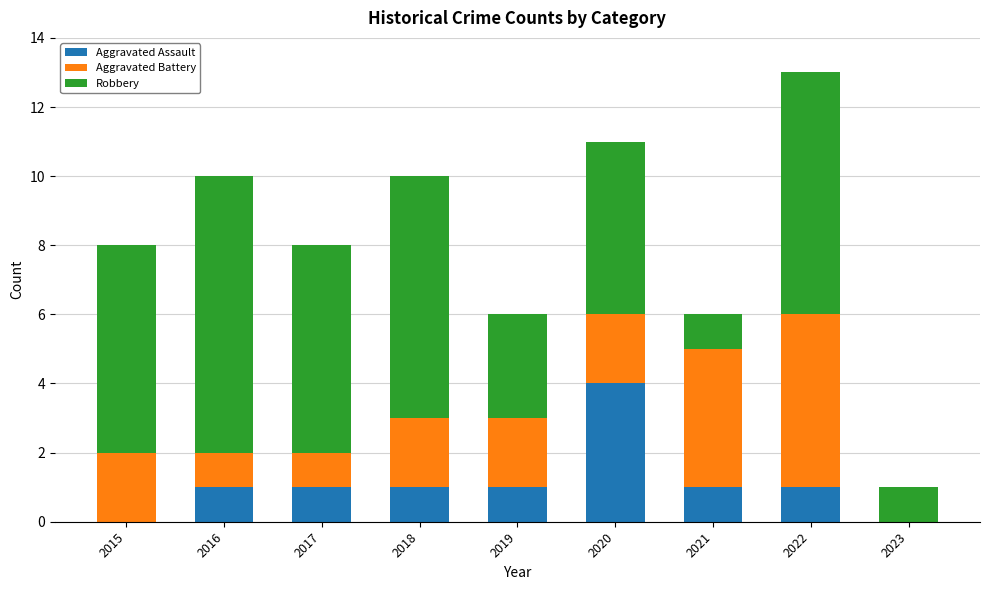

The value of Aggravated Assault at 2021 is 2. True or false?

False